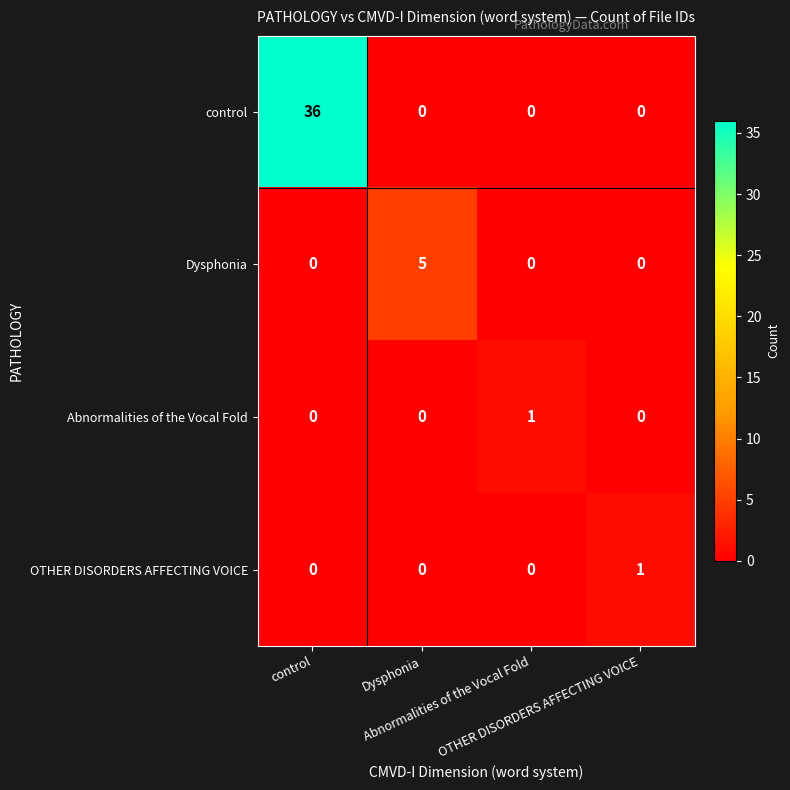

Which series has the largest total across all categories?

control